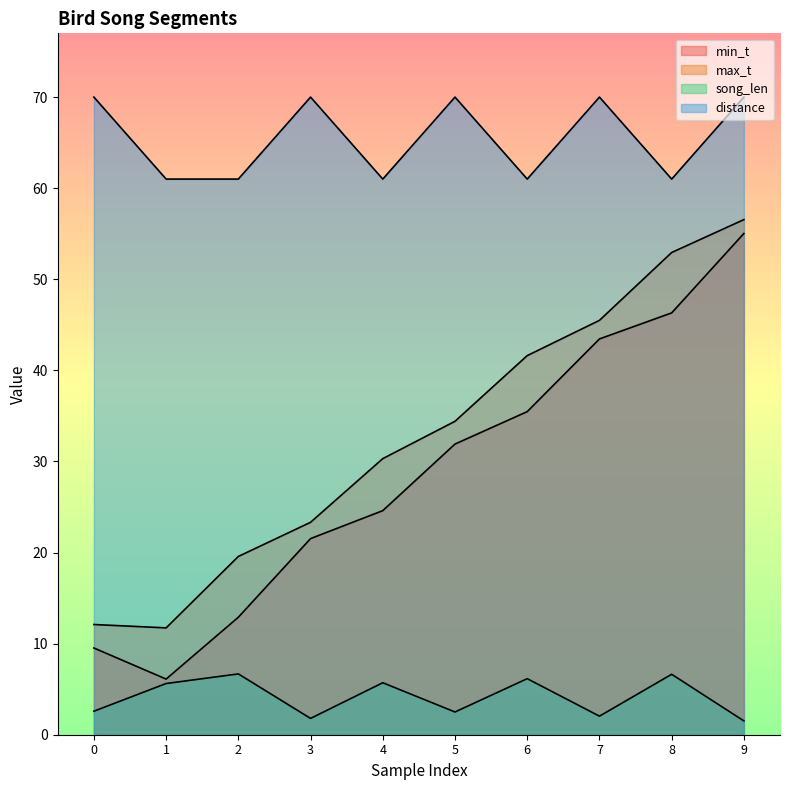

At which category does the chart reach its minimum across all series?

9